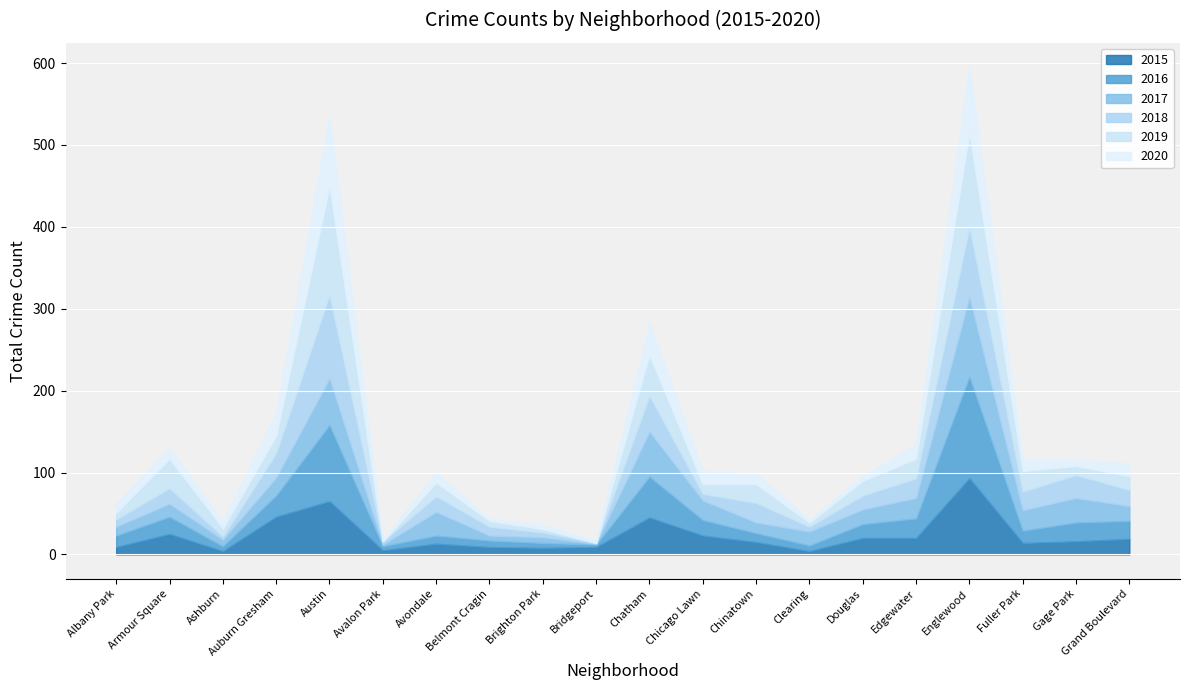

What is the highest value of the 2019 series?

133